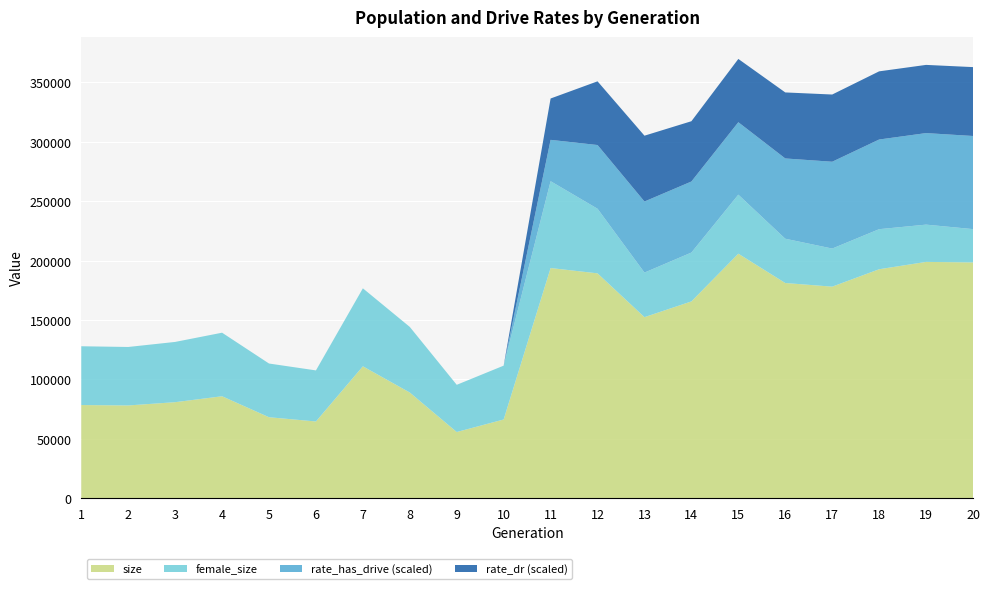

The value of size at 16 is 71370.6. True or false?

False